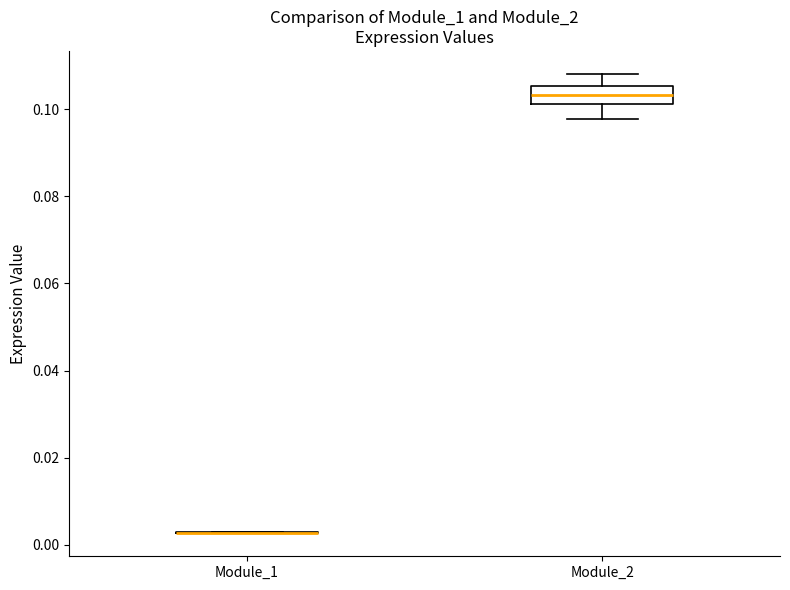

Where does the upper whisker of the box for Module_2 end on the y-axis? The values are not printed on the chart, so give them approximately, as read against the axis.

0.108